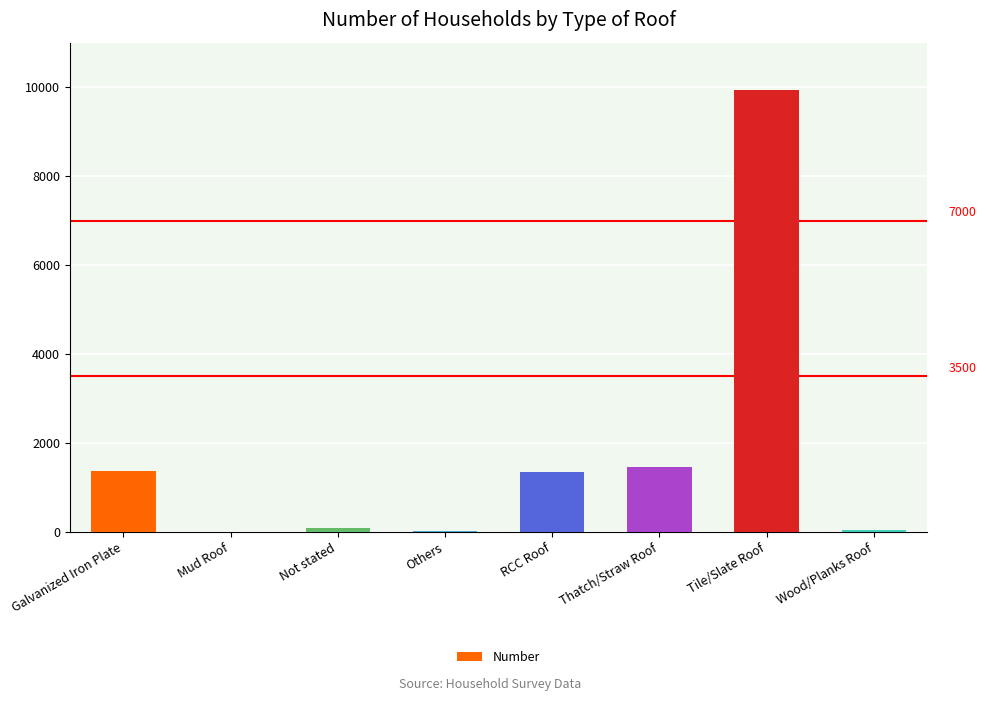

What is the sum of all values?

14315